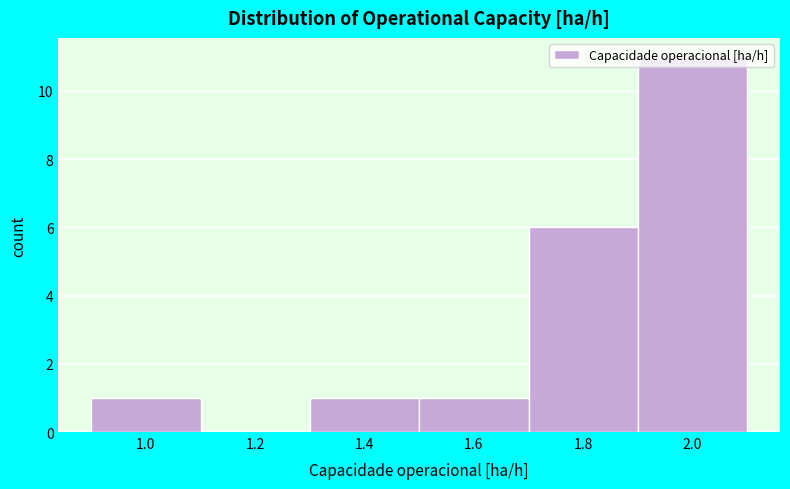

Reading left to right, list every bar in this chart as the range it spans on the x-axis followed by its height. The values are not printed on the chart, so give them approximately, as read against the axis.

0.9 to 1.1: 1
1.1 to 1.3: 0
1.3 to 1.5: 1
1.5 to 1.7: 1
1.7 to 1.9: 6
1.9 to 2.1: 11